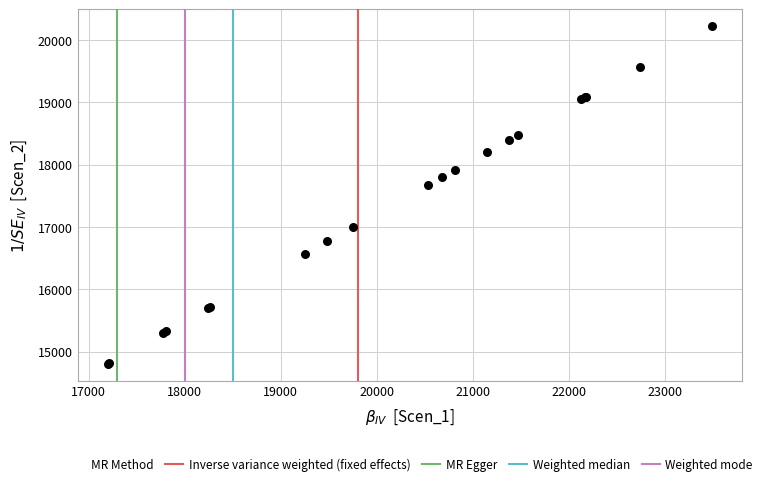

What Y value in the scatter plot is closest to 17513?

17677.1